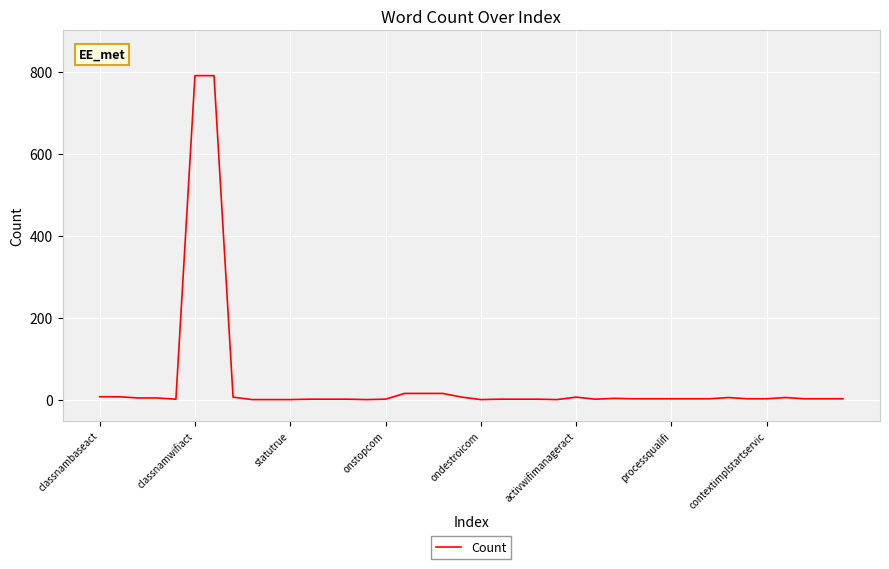

What is the difference between the maximum and minimum values?

789